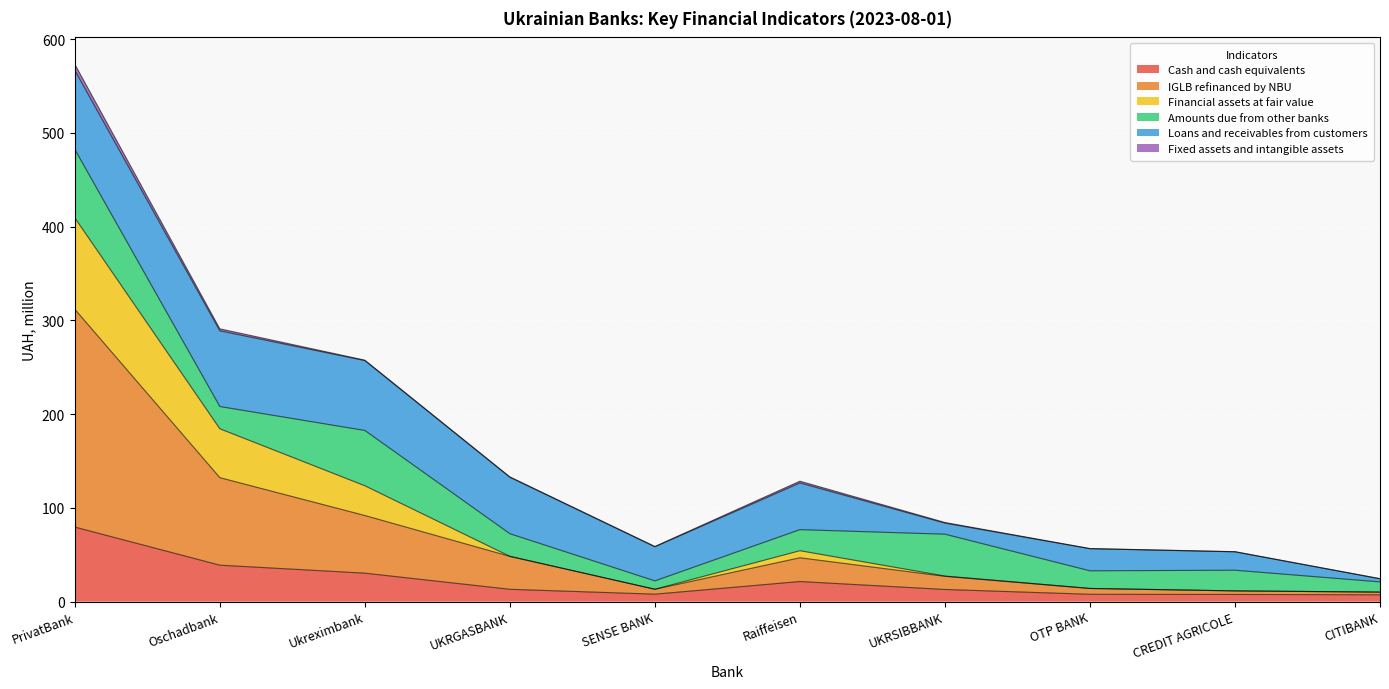

How many data points in Cash and cash equivalents are less than 13?

5